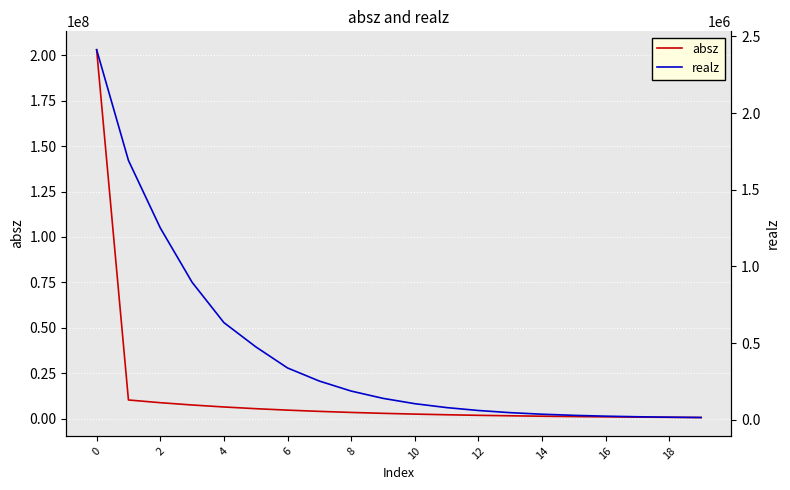

How many values in the realz series exceed 139749?

9